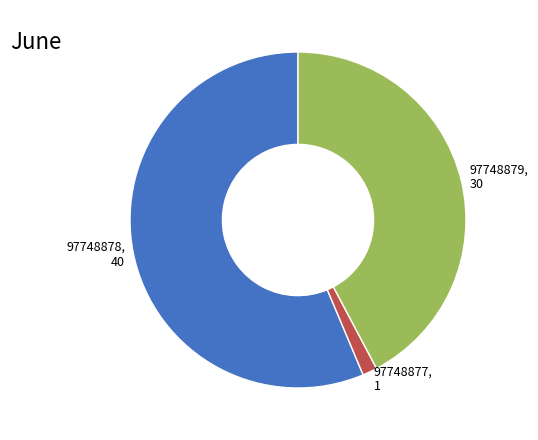

Is there any slice that represents more than half of the pie?

Yes